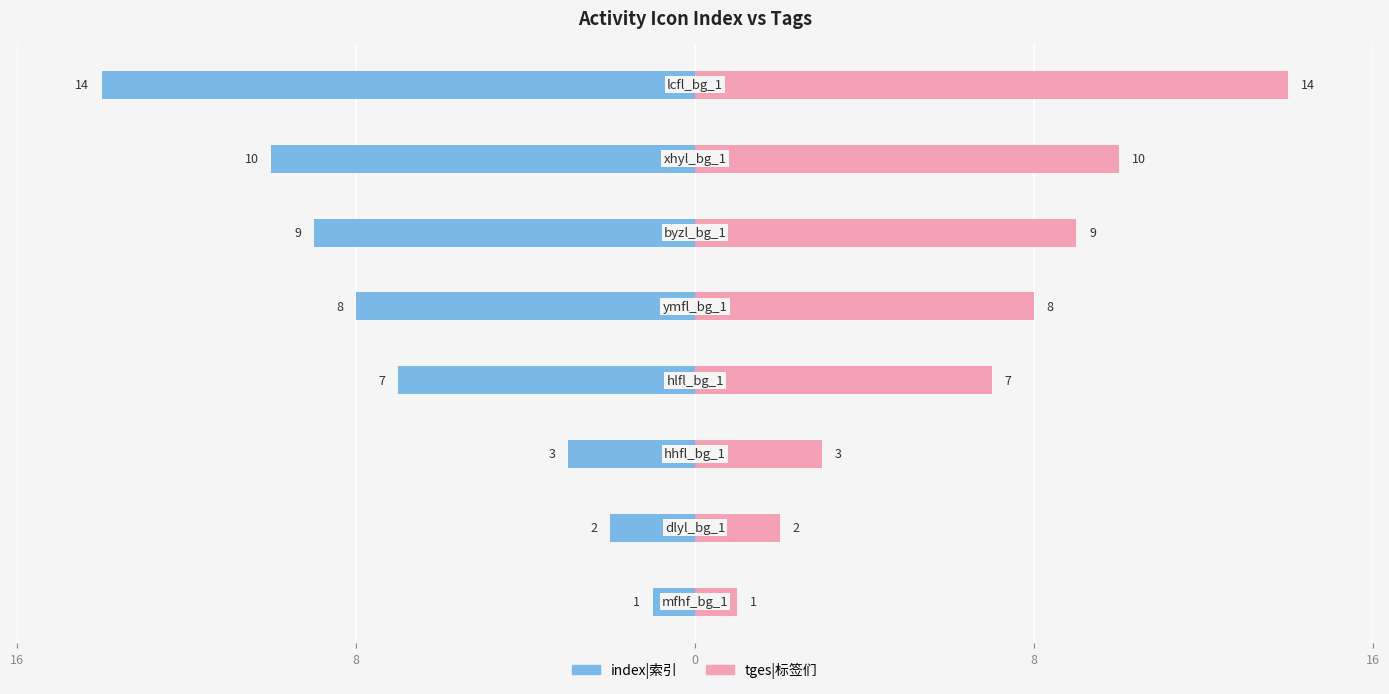

What are all the series names shown in the legend?

index|索引, tges|标签们